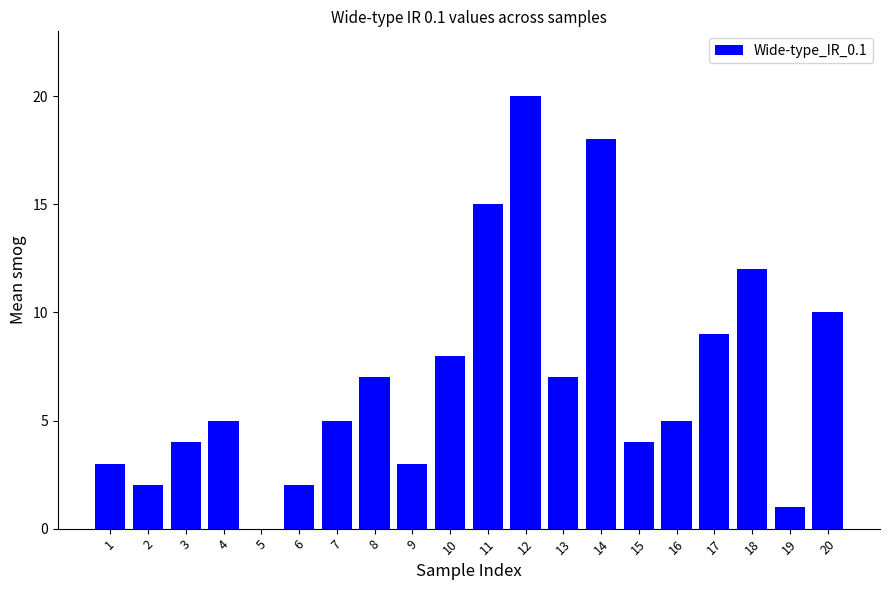

What is the greatest value displayed?

20